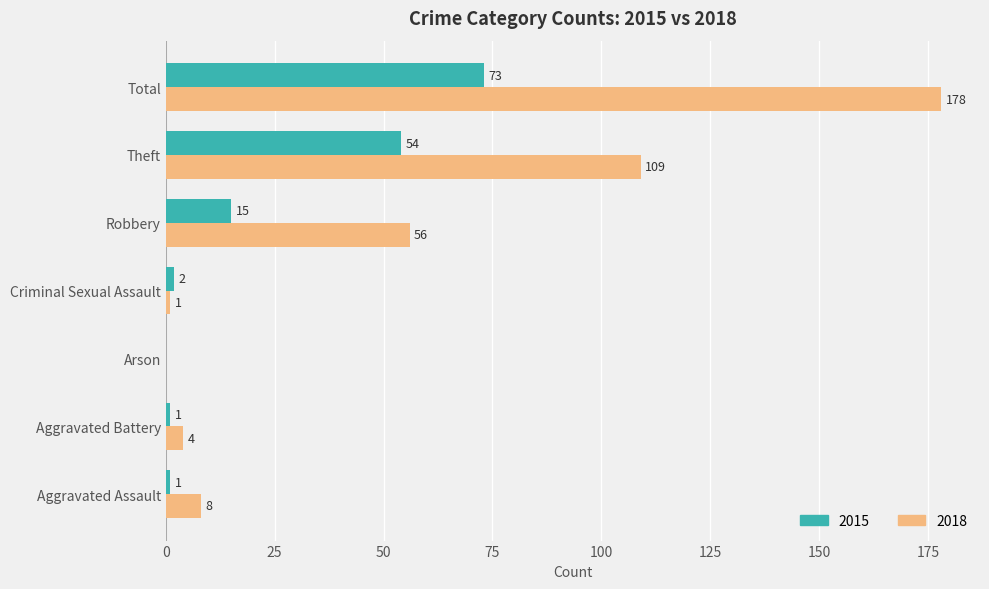

At which category is the sum across all series the highest?

Total